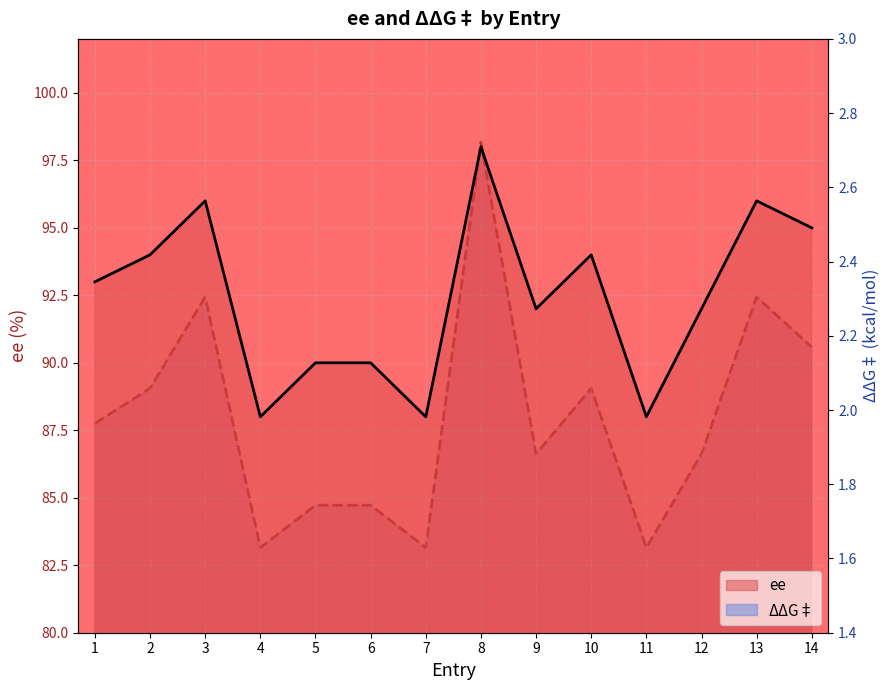

What is the greatest value displayed?

98.0